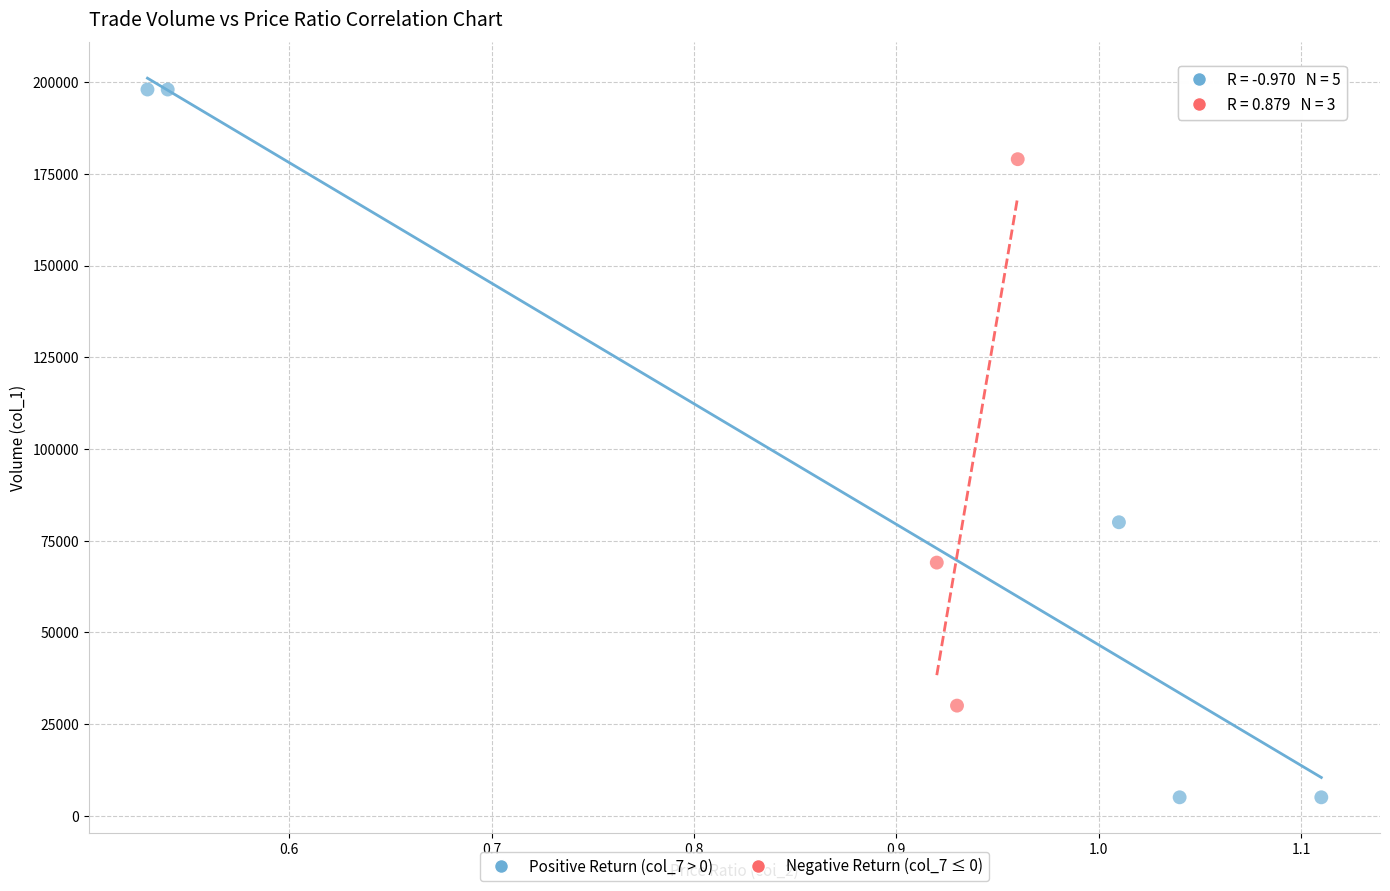

Which series contains the highest Y value?

Positive Return (col_7 > 0)